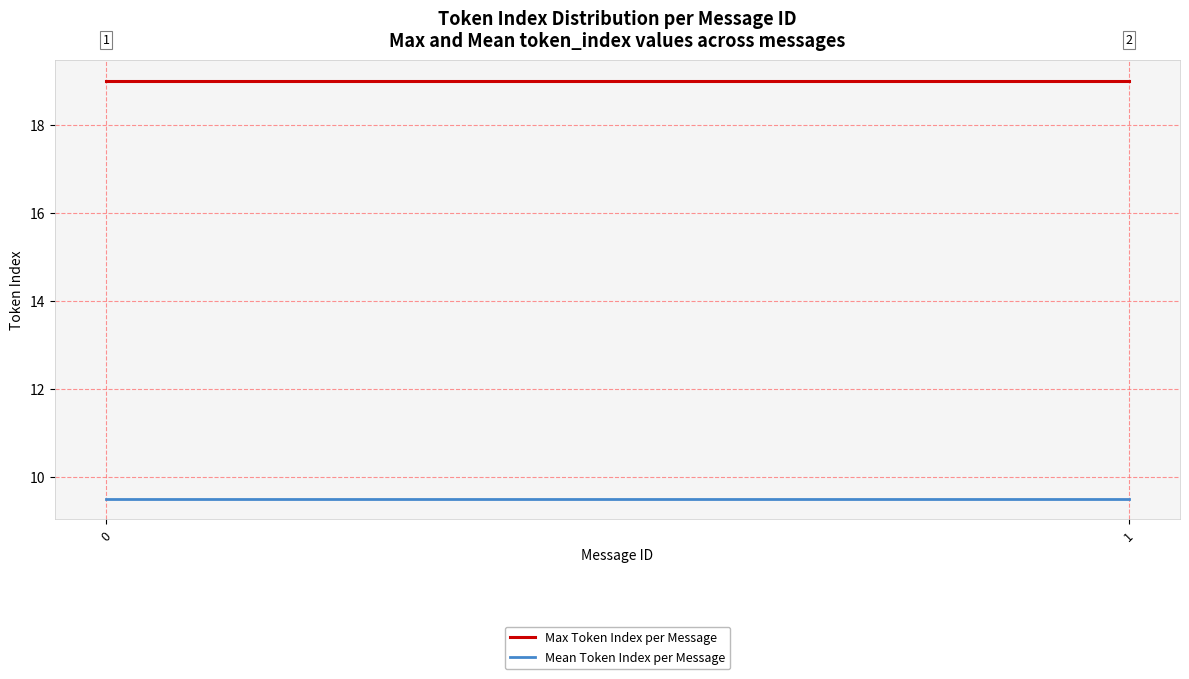

Reading left to right, list all the values displayed in this chart.

Max Token Index per Message: 0=19.0	1=19.0
Mean Token Index per Message: 0=9.5	1=9.5